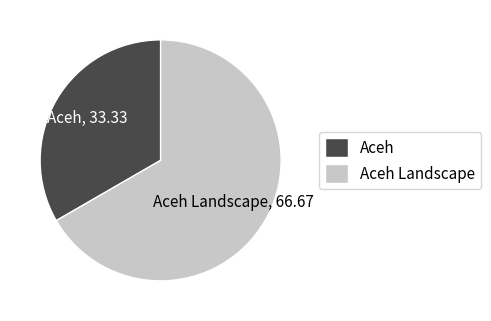

True or false: Aceh accounts for 33% of the total.

True